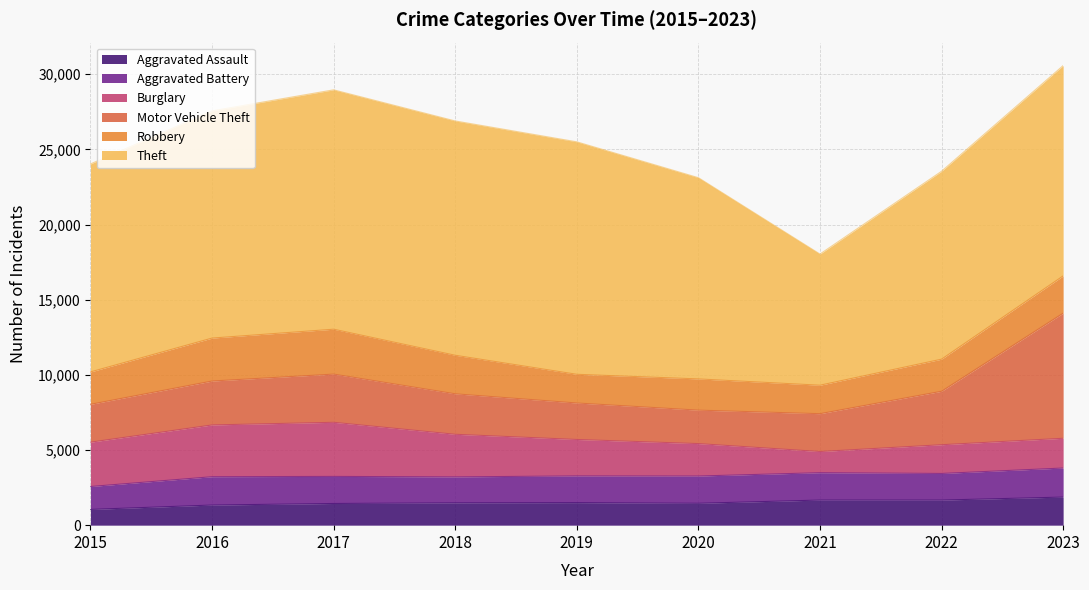

How many lines are shown in the chart?

6